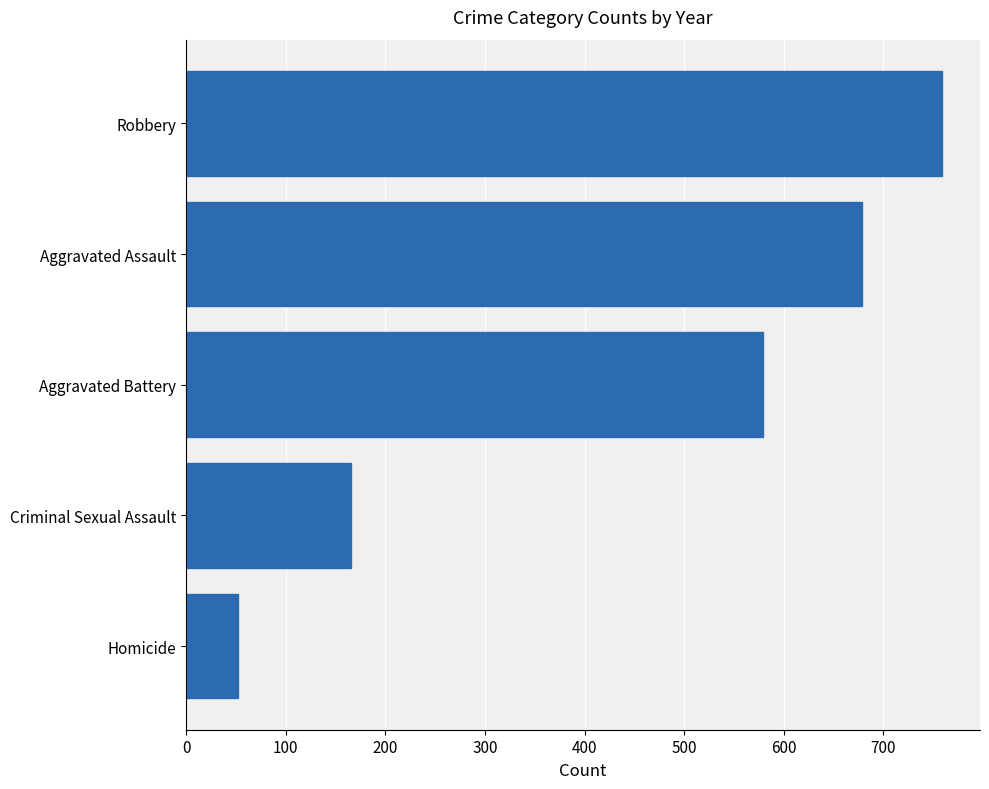

Rank the categories by value from lowest to highest.

Homicide, Criminal Sexual Assault, Aggravated Battery, Aggravated Assault, Robbery